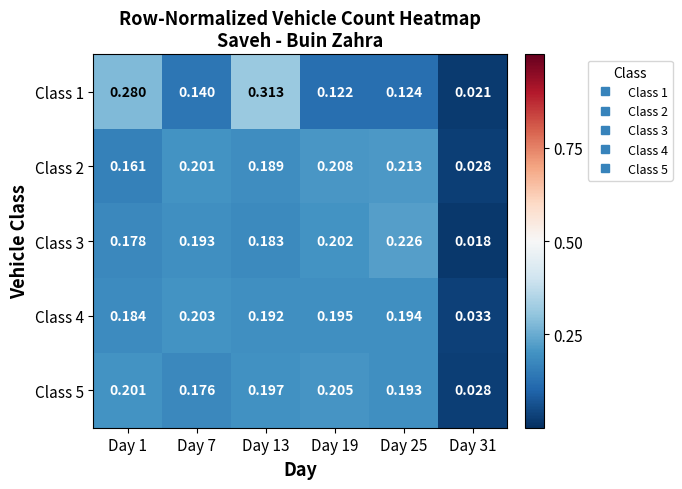

At Day 31, list the series in order from smallest to largest.

Class 3, Class 1, Class 2, Class 5, Class 4